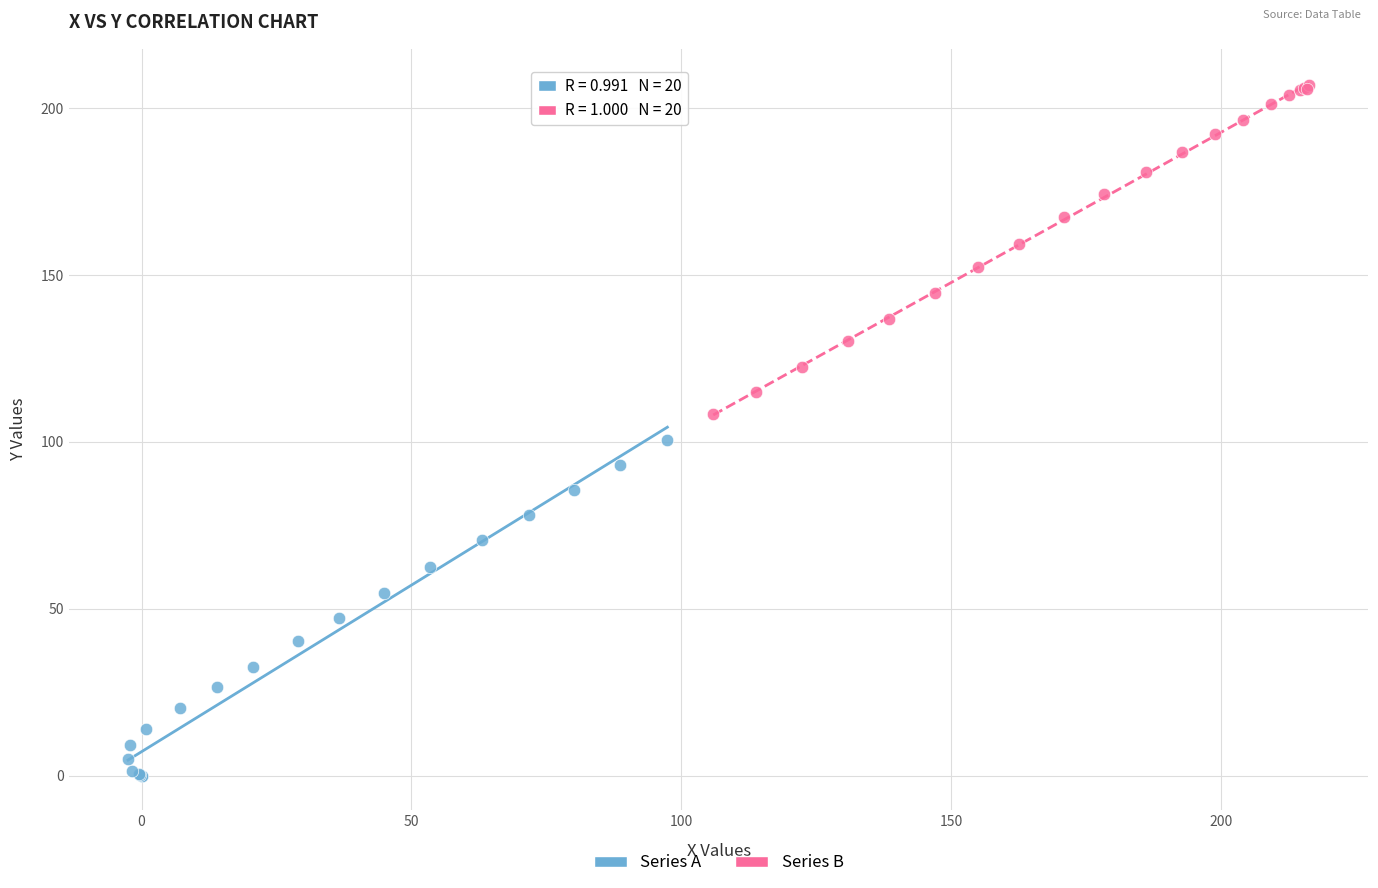

Which series reaches the maximum Y coordinate?

Series B